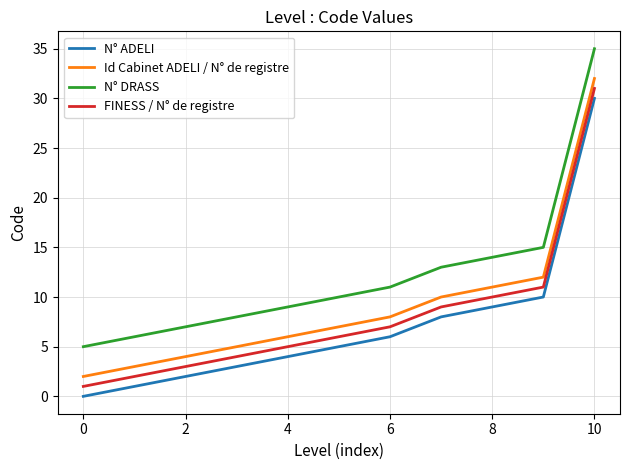

List the series in order of their overall mean, highest first.

N° DRASS, Id Cabinet ADELI / N° de registre, FINESS / N° de registre, N° ADELI